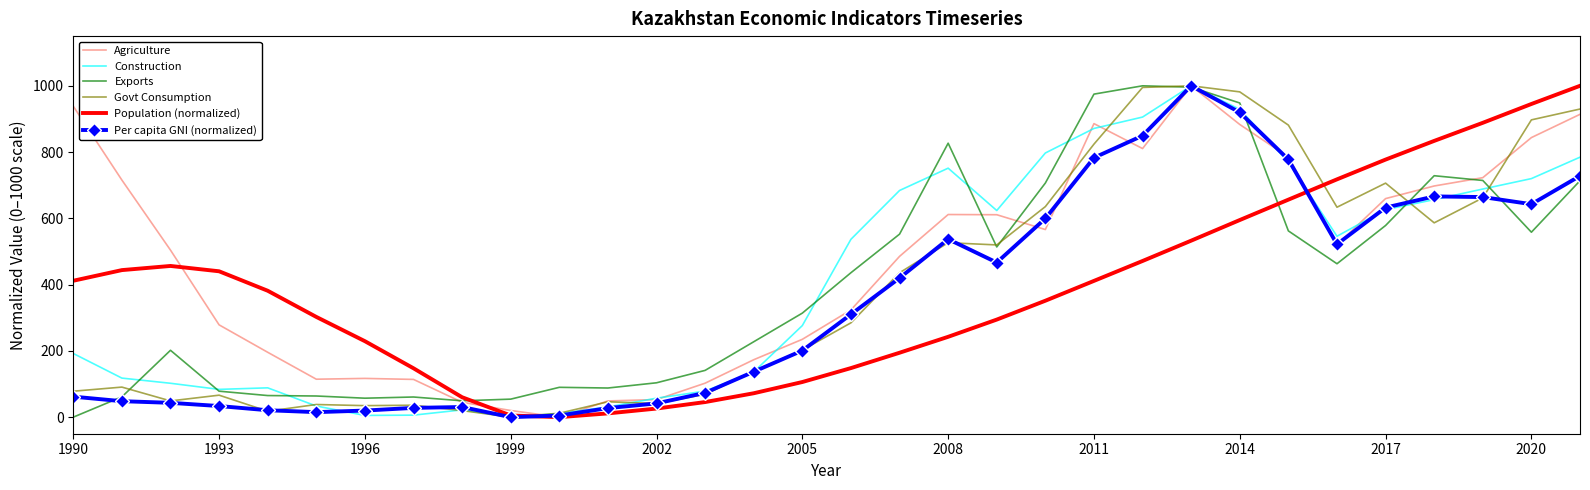

What is the maximum value for Agriculture?

1000.0